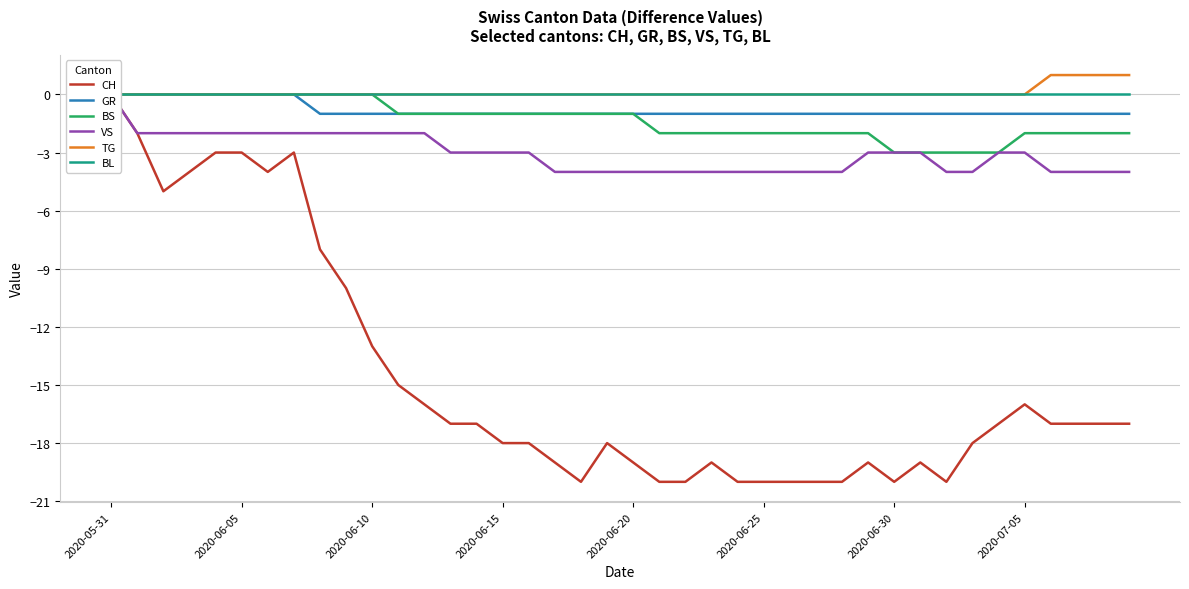

Which series has the widest spread of values?

CH